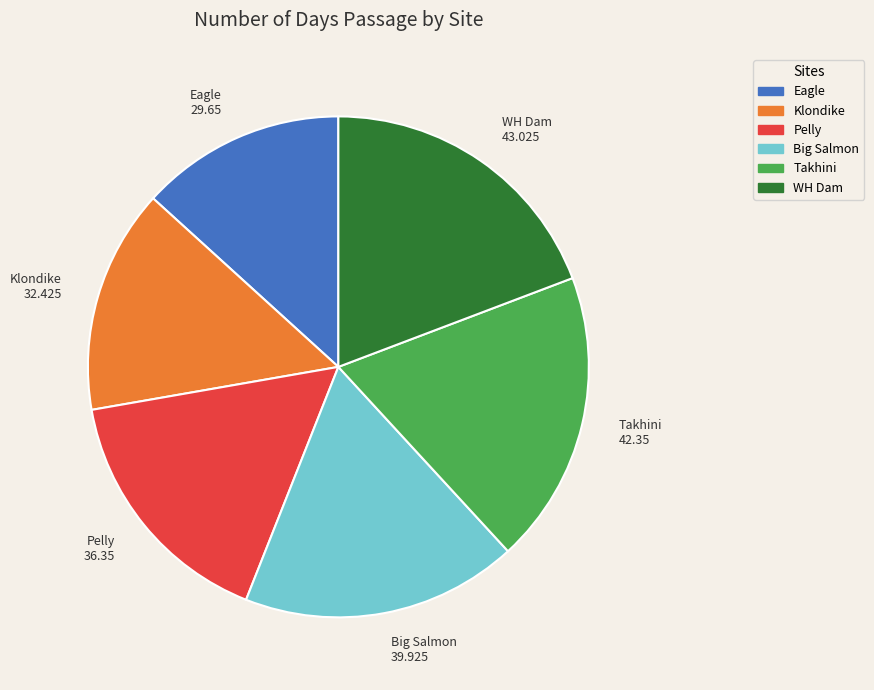

Is it true that Big Salmon is 18% of the pie?

True